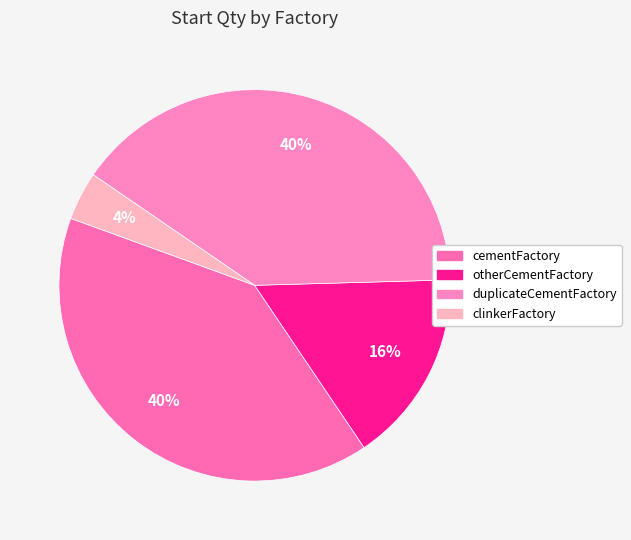

What is the smallest slice in the pie chart?

clinkerFactory